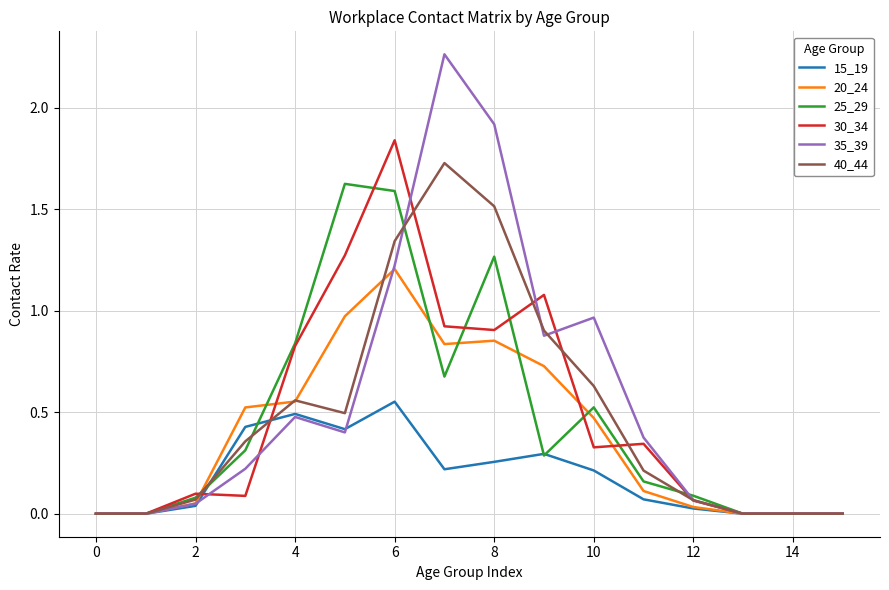

Rank the series by their maximum value, from lowest to highest.

15_19, 20_24, 25_29, 40_44, 30_34, 35_39